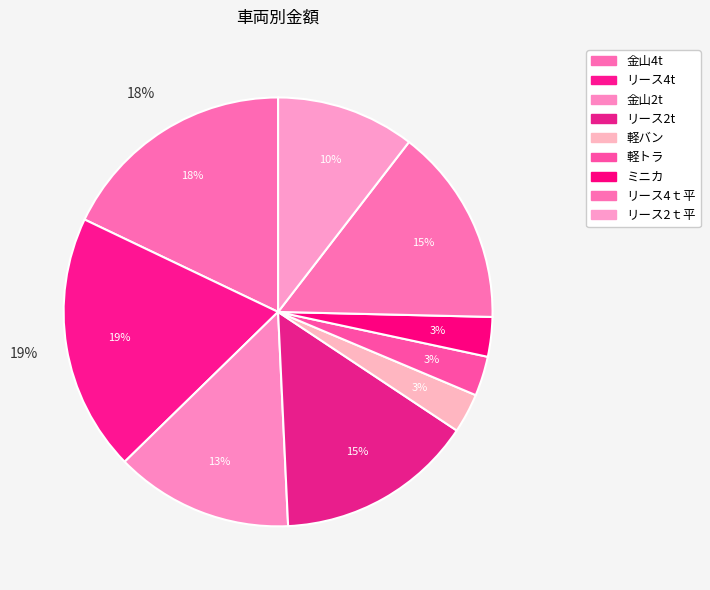

Rank the categories by value from highest to lowest.

リース4t, 金山4t, リース2t, リース4ｔ平, 金山2t, リース2ｔ平, 軽バン, 軽トラ, ミニカ